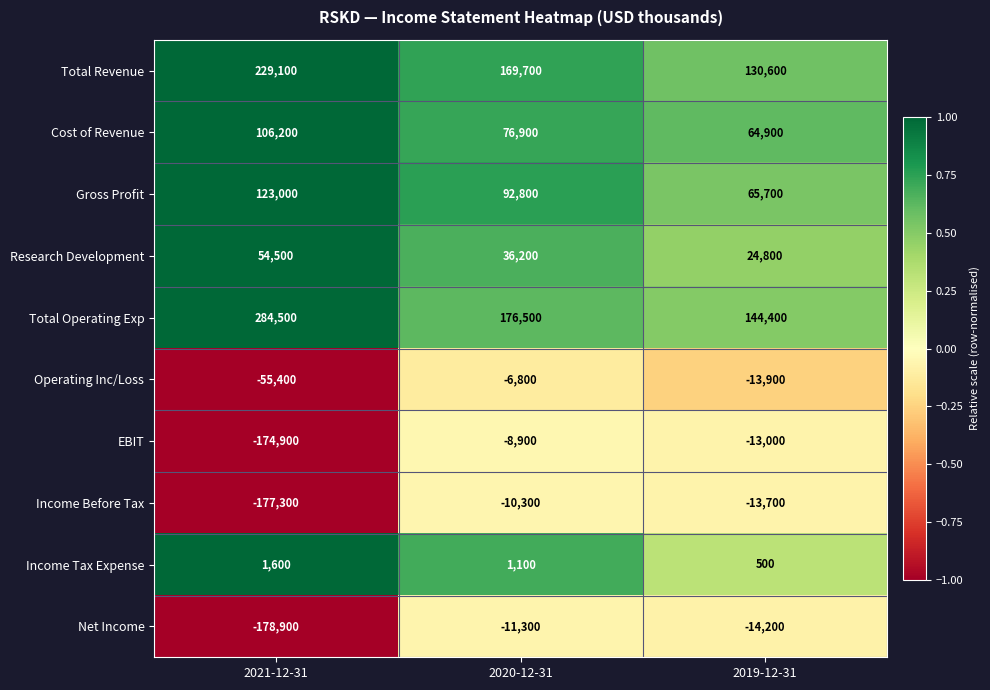

What is the minimum value shown in the chart?

-178900